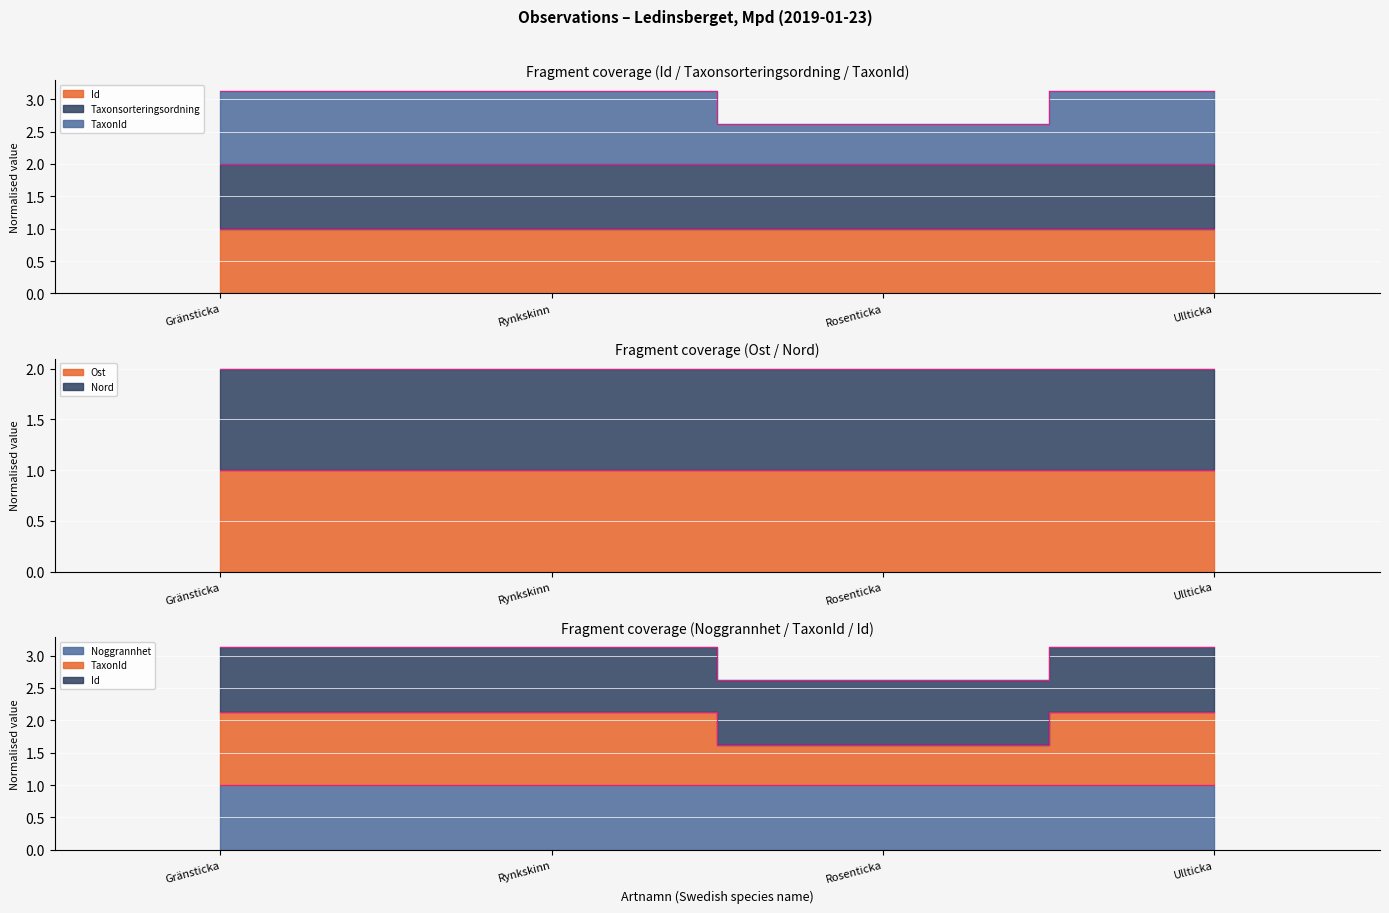

True or false: TaxonId and Id cross at least once.

False